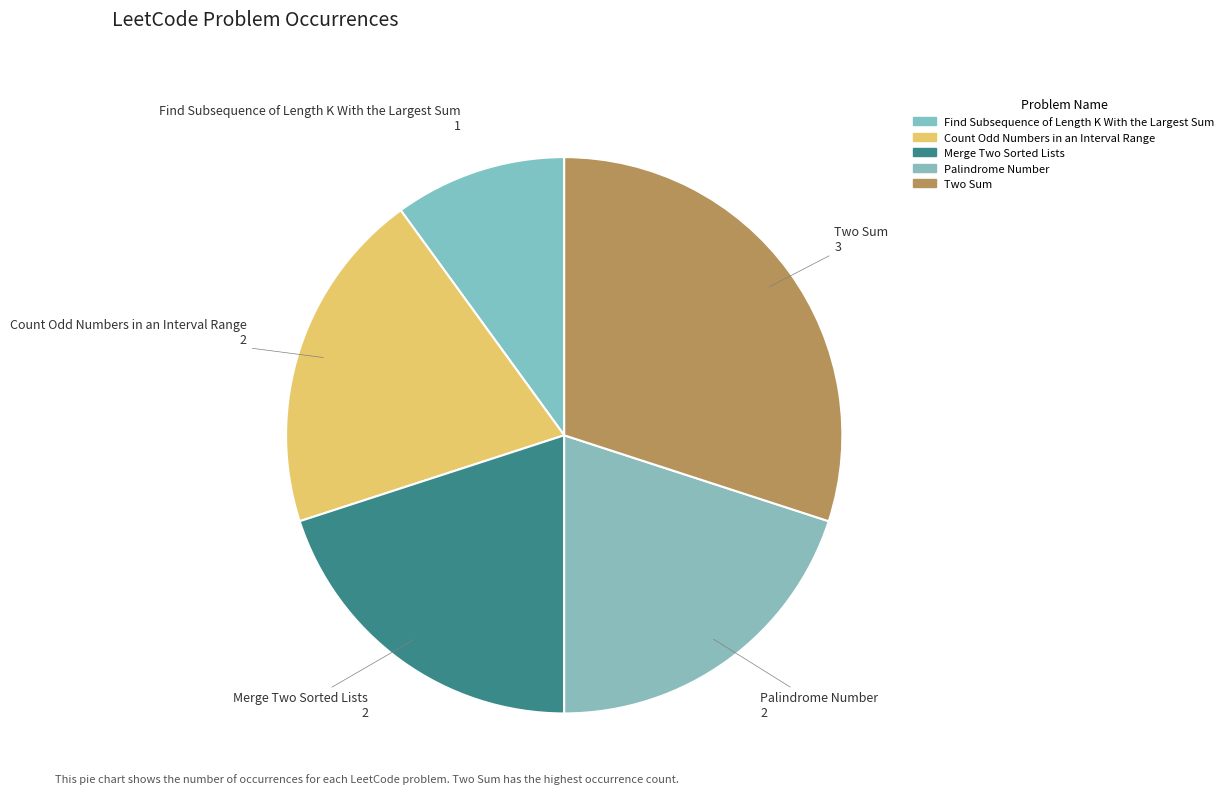

Rank the categories by value from highest to lowest.

Two Sum, Count Odd Numbers in an Interval Range, Merge Two Sorted Lists, Palindrome Number, Find Subsequence of Length K With the Largest Sum